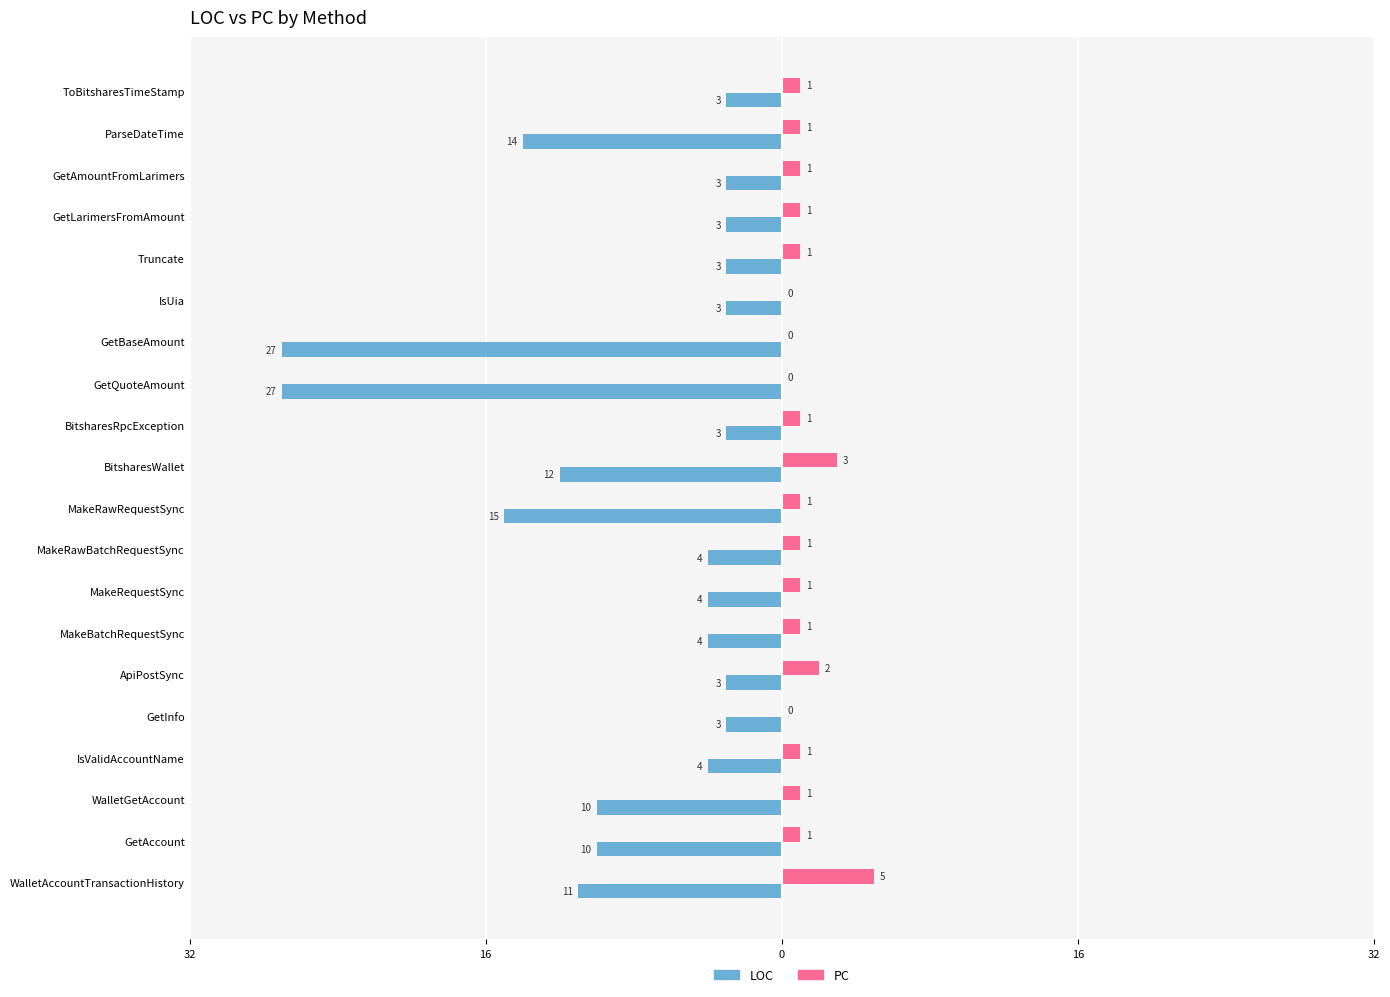

What are all the series names shown in the legend?

LOC, PC